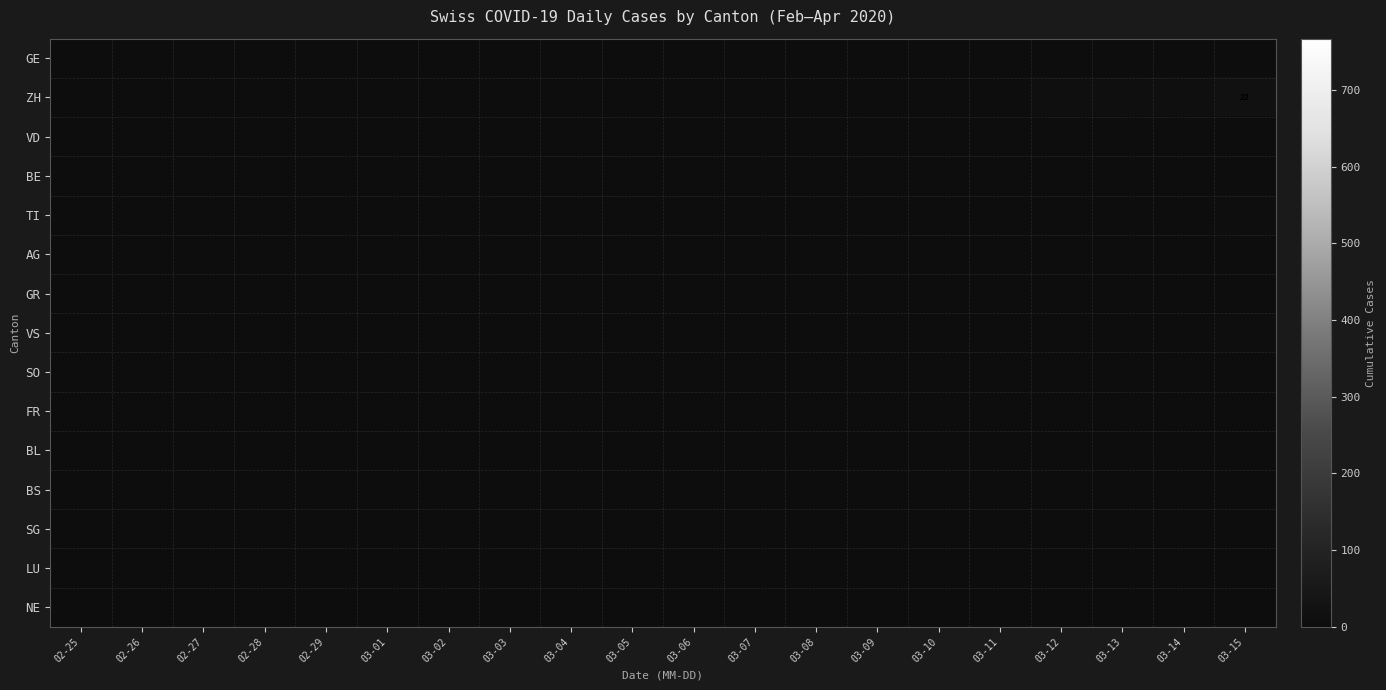

Which has a higher value, 02-29 or 03-11?

03-11